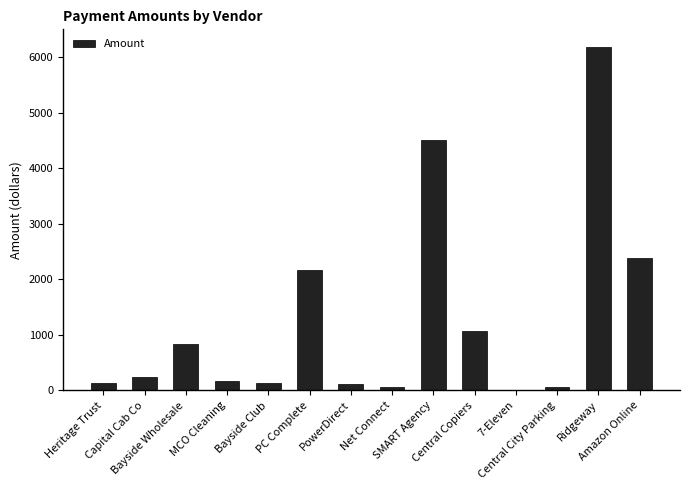

What is the maximum value shown in the chart?

6187.5